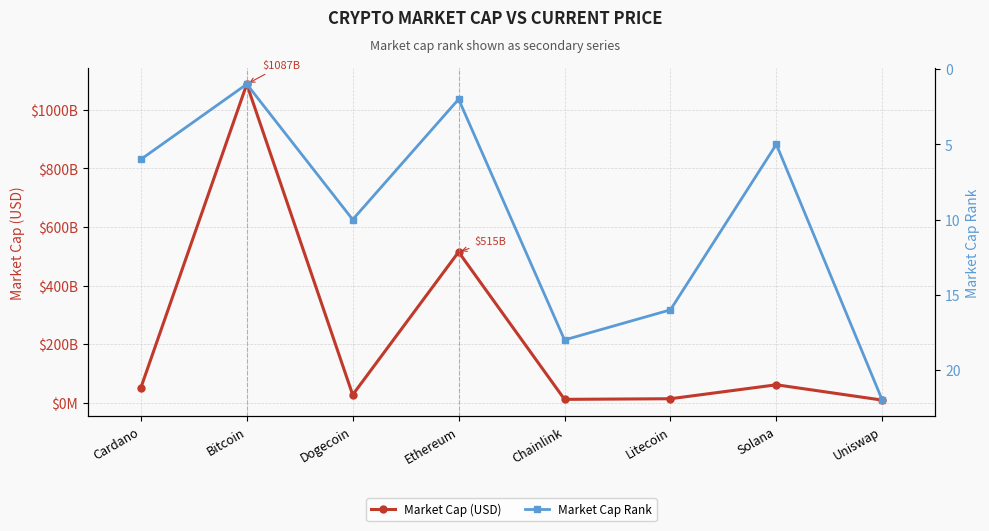

True or false: Market Cap Rank and Market Cap (USD) cross at least once.

False